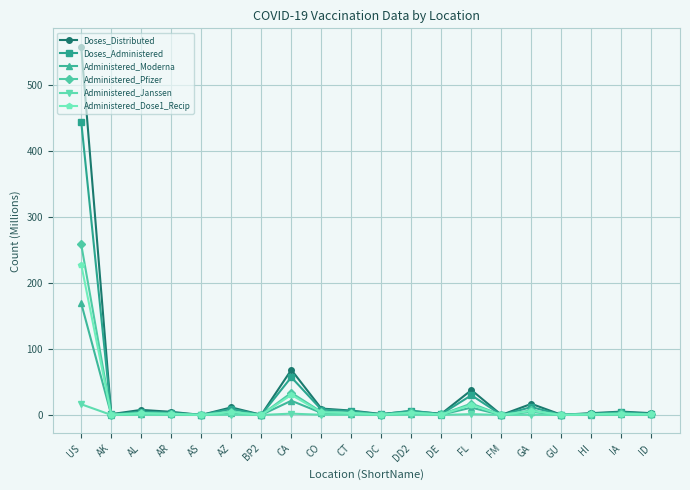

Is it true that Doses_Distributed equals 16.9 at GA?

True